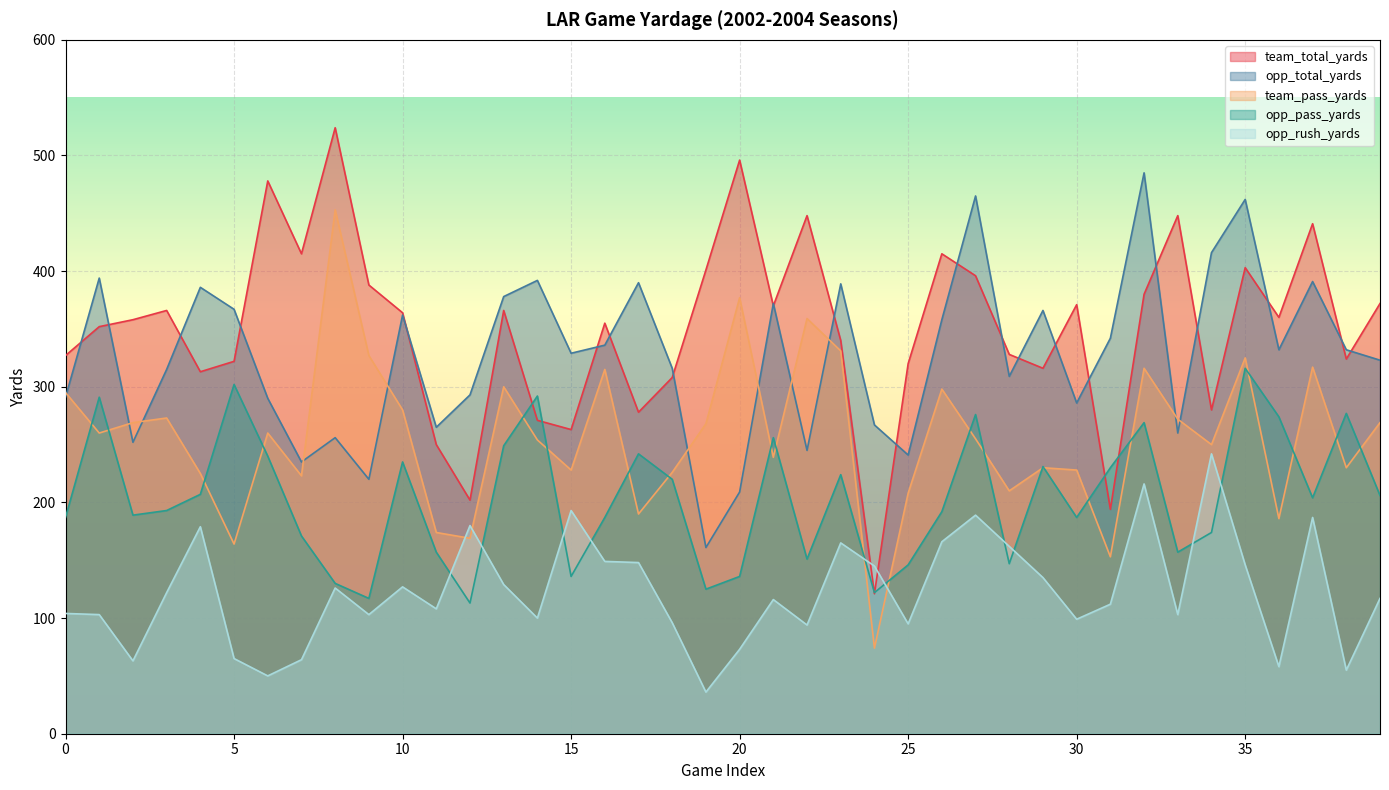

At which label is opp_total_yards closest to 323?

7